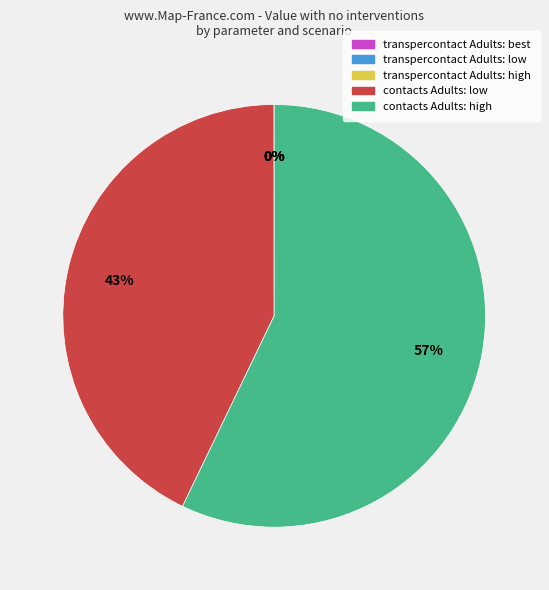

Does any single category account for the majority?

Yes